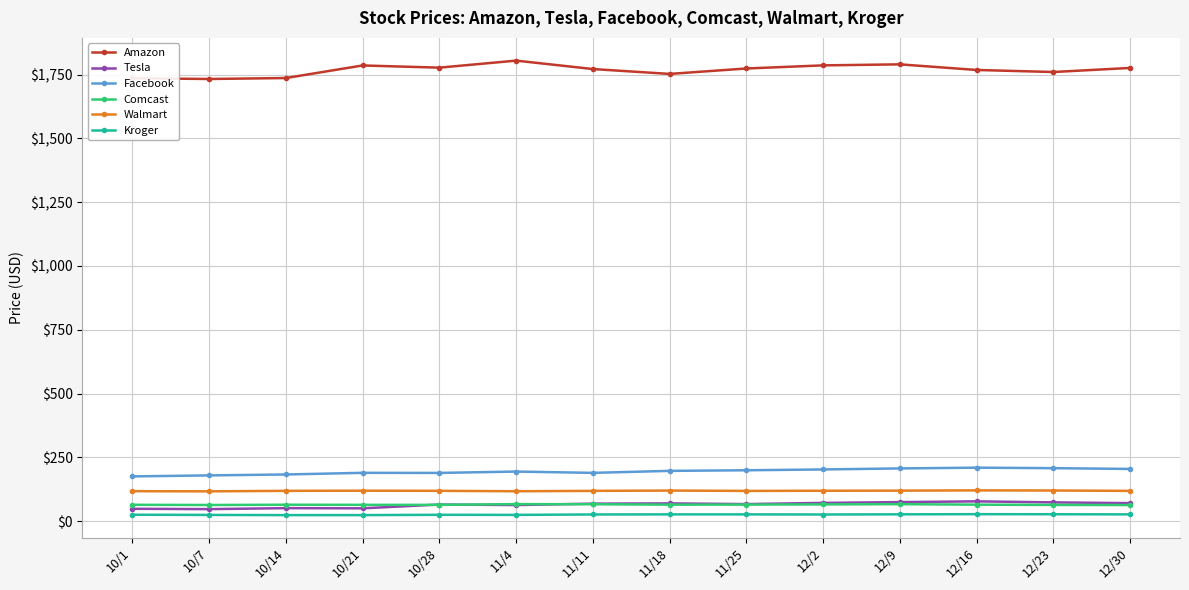

The value of Walmart at 12/2 is 53.8. True or false?

False